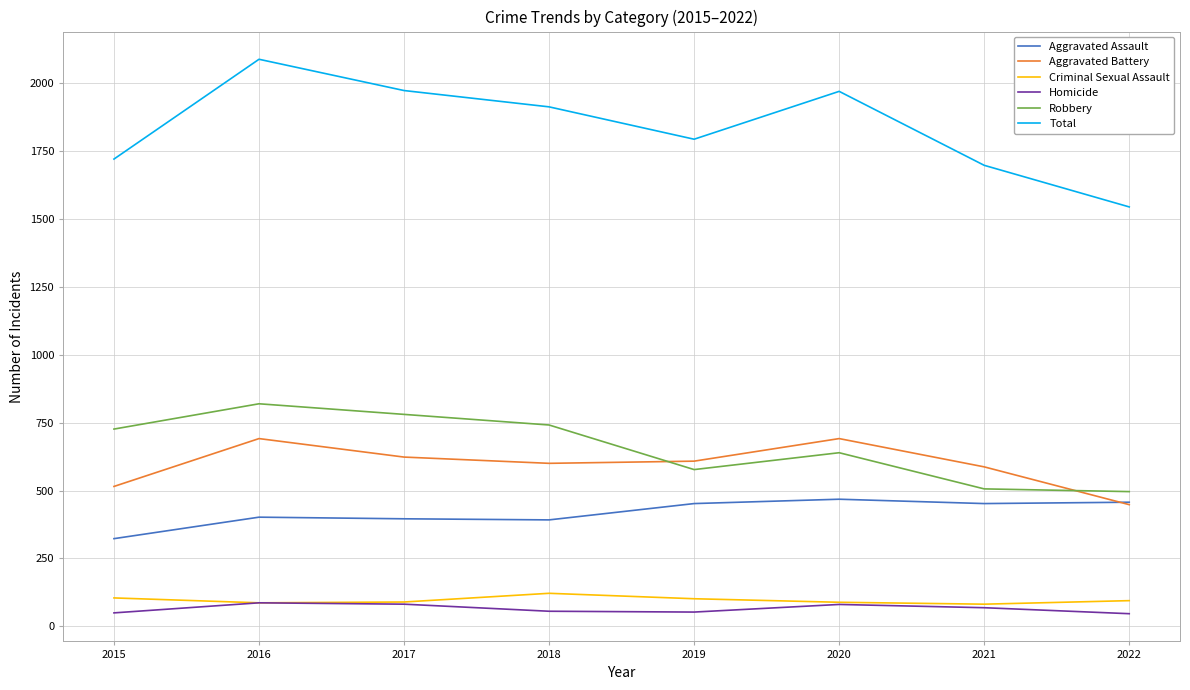

Where is the first local maximum for Criminal Sexual Assault?

2018